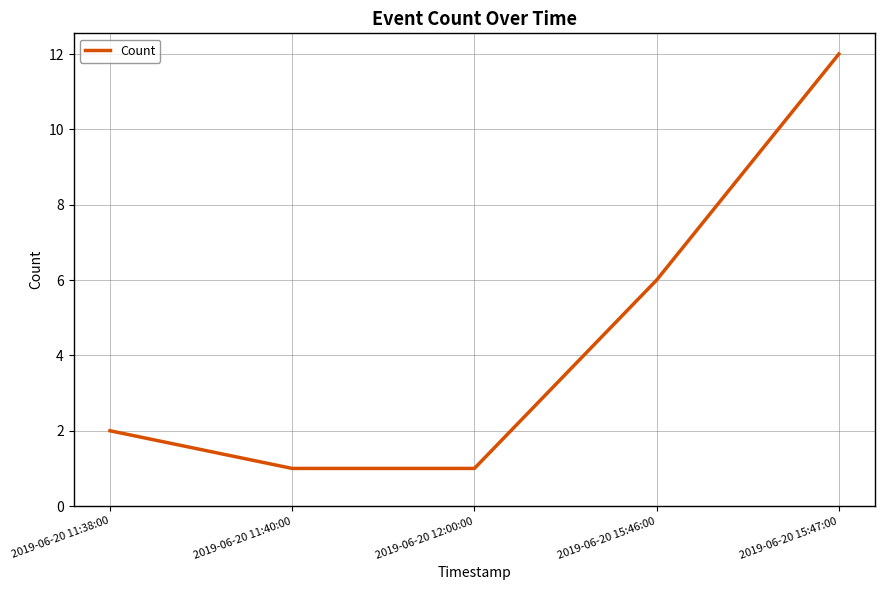

Between 2019-06-20 11:38:00 and 2019-06-20 11:40:00, which is larger?

2019-06-20 11:38:00